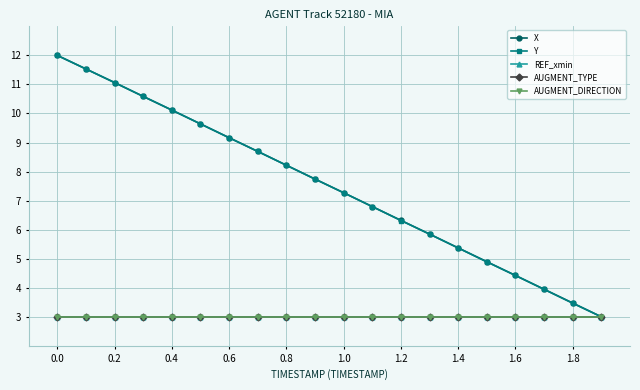

Which series has the widest spread of values?

X